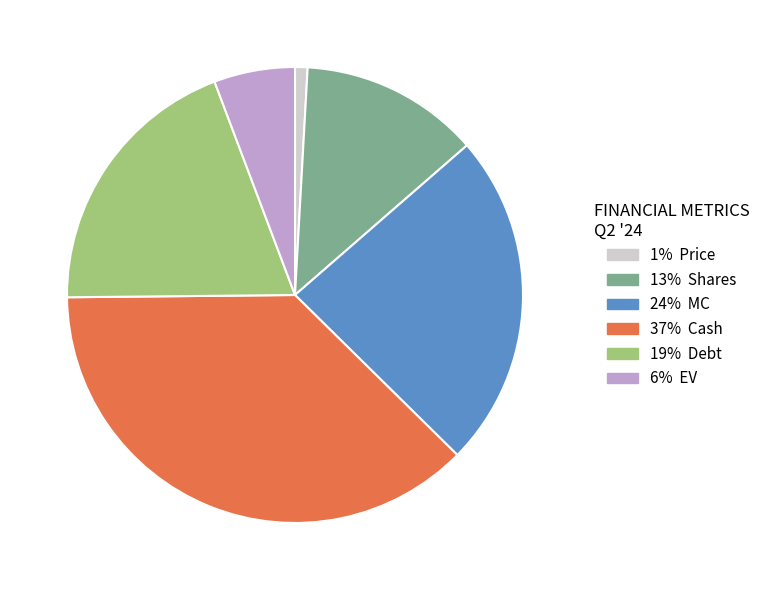

Is there a majority slice in this chart?

No